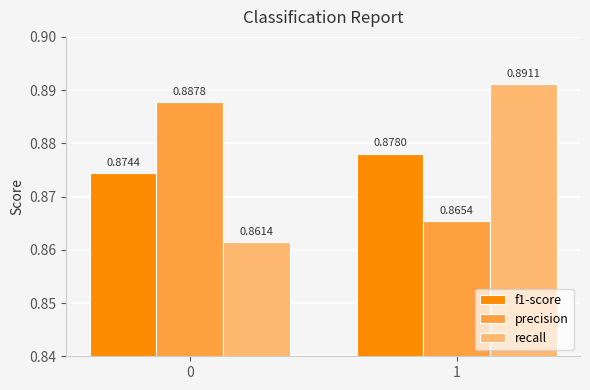

Which series changed the most between 0 and 1?

recall